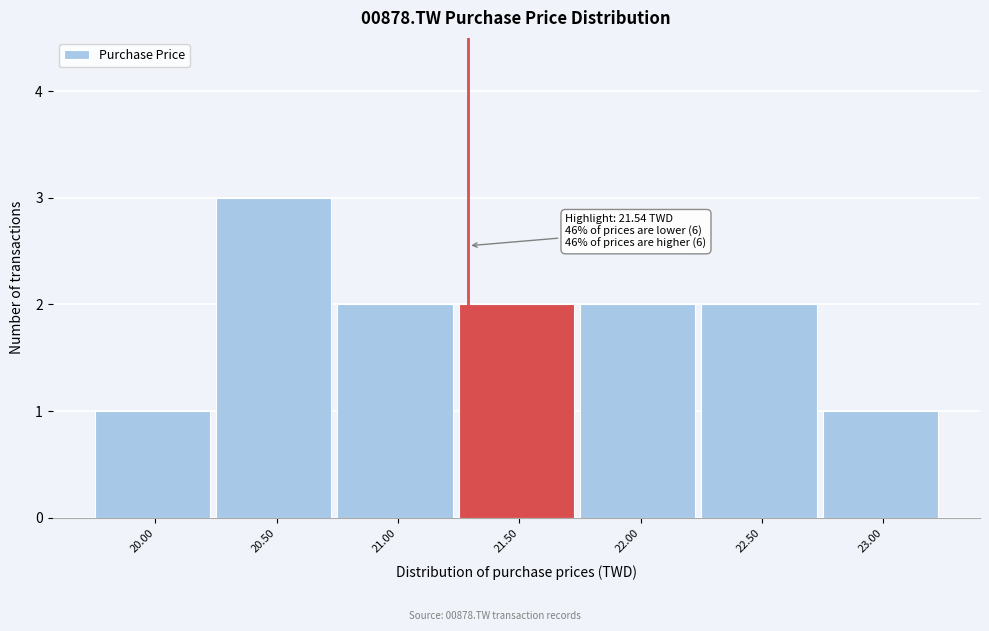

Reading right to left, transcribe all the data shown in this chart.

23.00=1	22.50=2	22.00=2	21.50=2	21.00=2	20.50=3	20.00=1